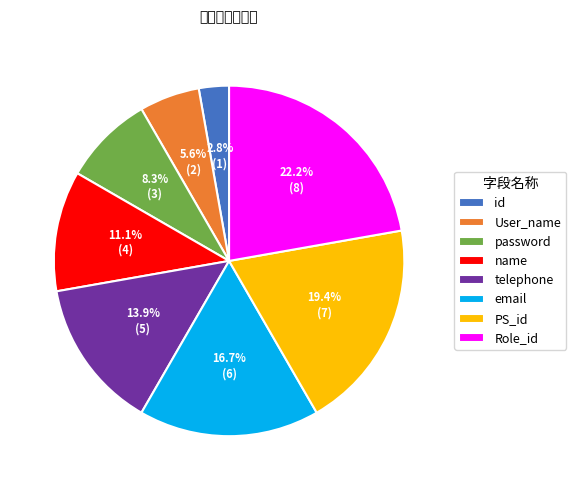

To the nearest percent, what portion does password represent?

8%